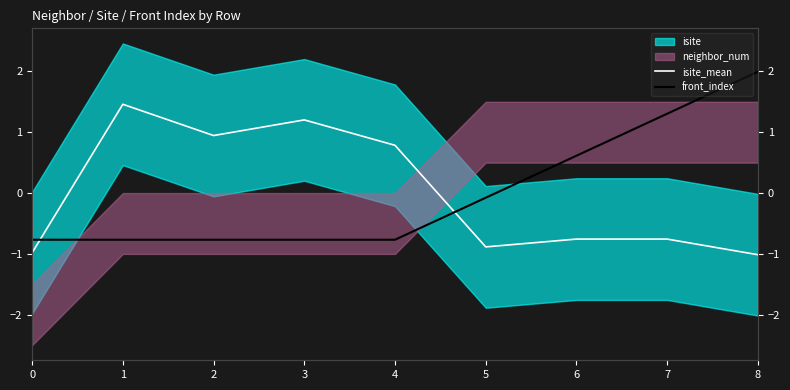

Rank the categories by isite_mean value from lowest to highest.

8, 0, 5, 6, 7, 4, 2, 3, 1